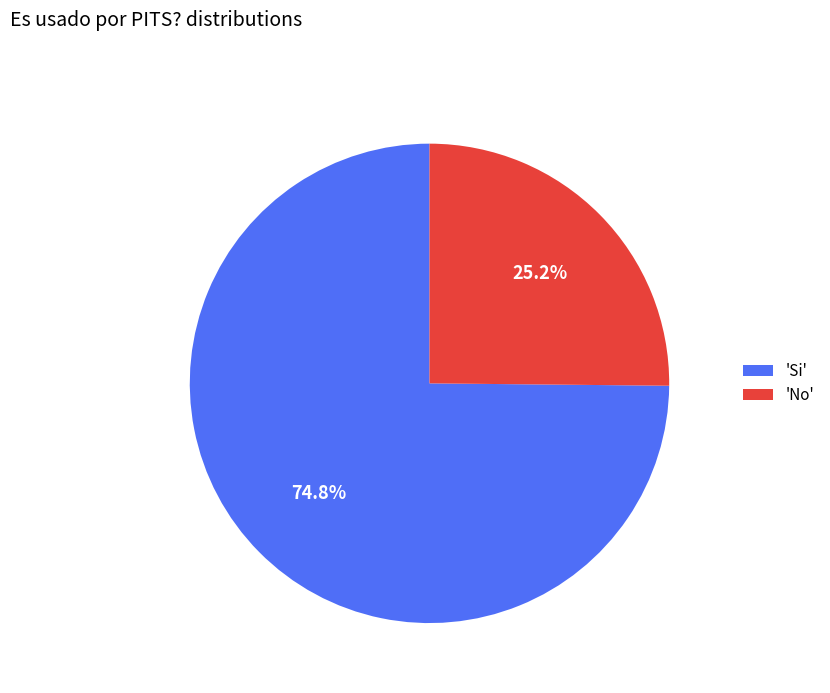

Rank the categories by value from highest to lowest.

'Si', 'No'